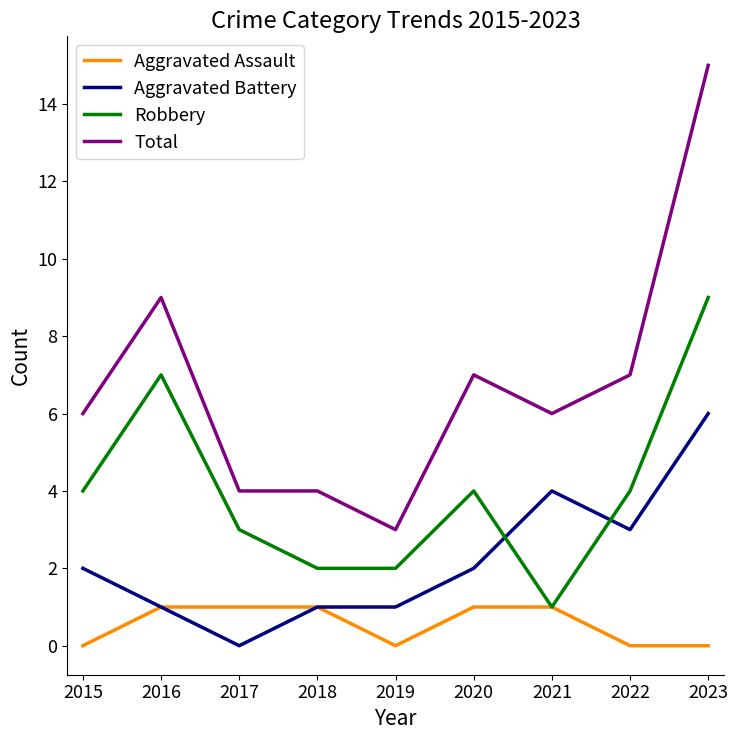

Reading left to right, extract all data points from this chart.

Aggravated Assault: 2015=0	2016=1	2017=1	2018=1	2019=0	2020=1	2021=1	2022=0	2023=0
Aggravated Battery: 2015=2	2016=1	2017=0	2018=1	2019=1	2020=2	2021=4	2022=3	2023=6
Robbery: 2015=4	2016=7	2017=3	2018=2	2019=2	2020=4	2021=1	2022=4	2023=9
Total: 2015=6	2016=9	2017=4	2018=4	2019=3	2020=7	2021=6	2022=7	2023=15